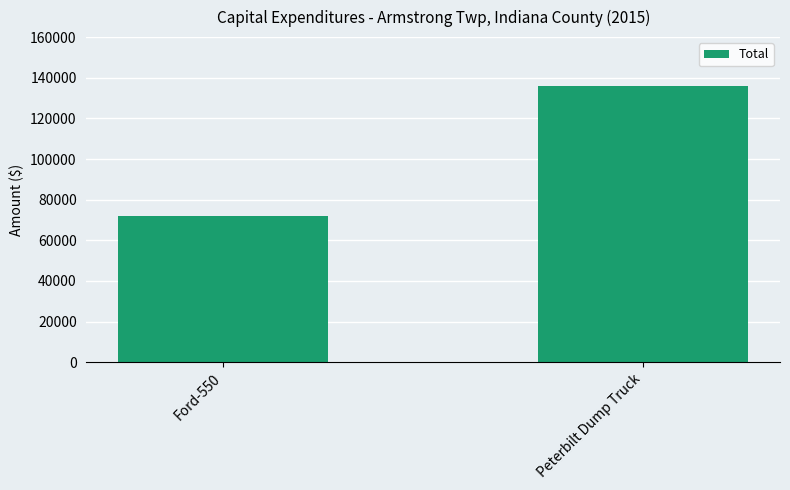

What is the ratio of the value at Peterbilt Dump Truck to the value at Ford-550?

1.9